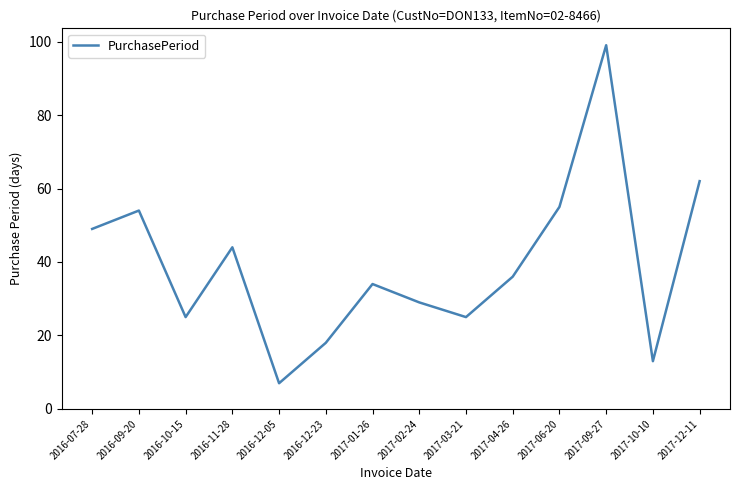

Reading right to left, transcribe all the data shown in this chart.

62	13	99	55	36	25	29	34	18	7	44	25	54	49